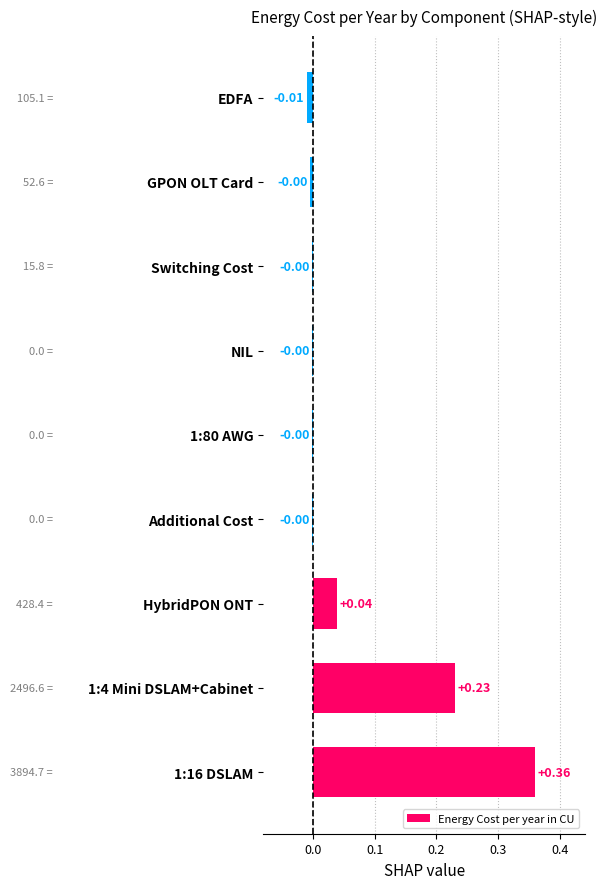

Which has a higher value, 1:4 Mini DSLAM+Cabinet or Switching Cost?

1:4 Mini DSLAM+Cabinet